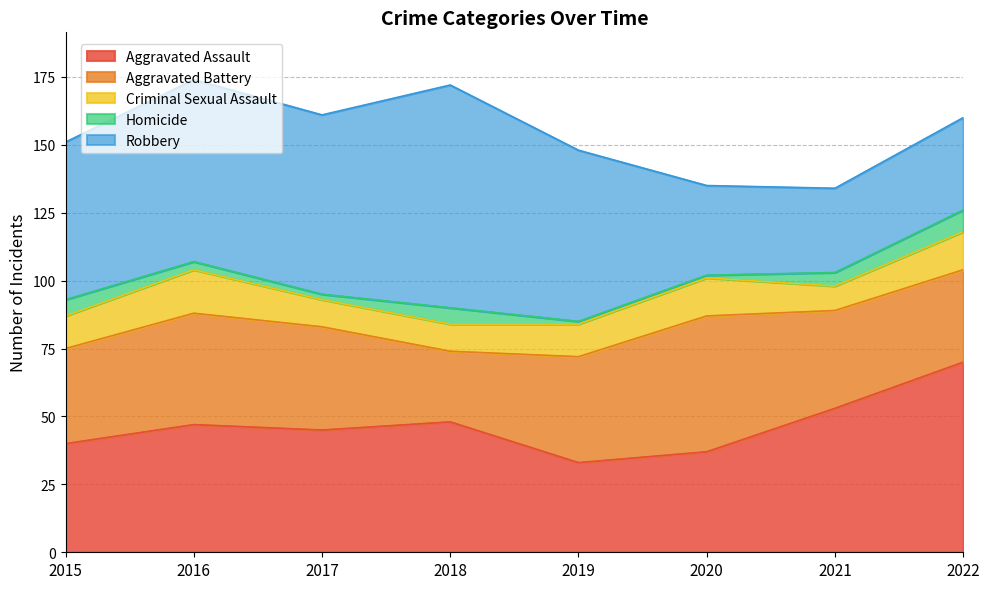

What is the value of the Homicide point at the 4th from the left?

6